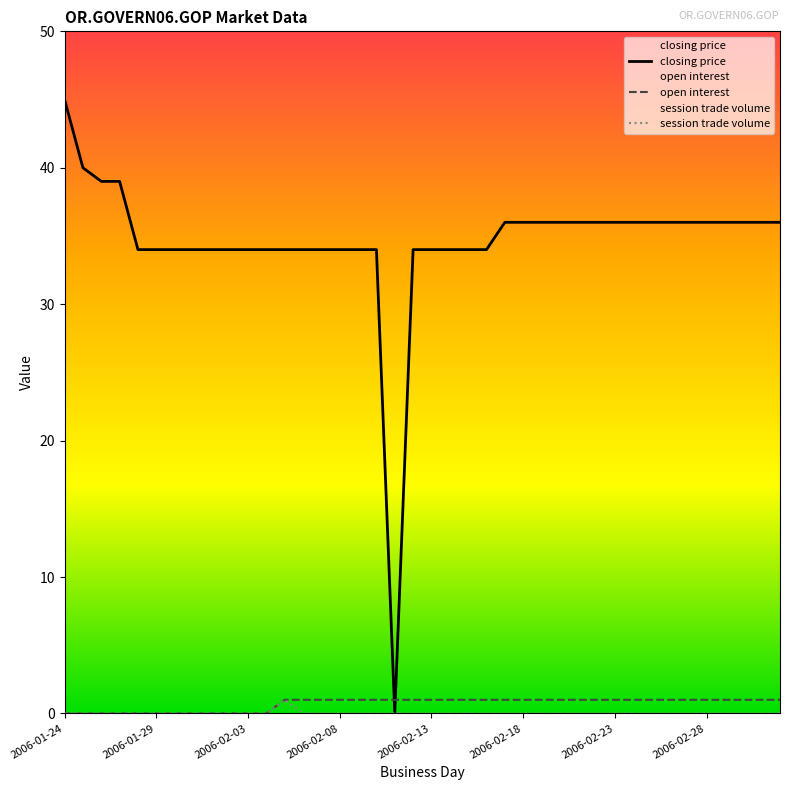

Which series has the largest total across all categories?

closing price